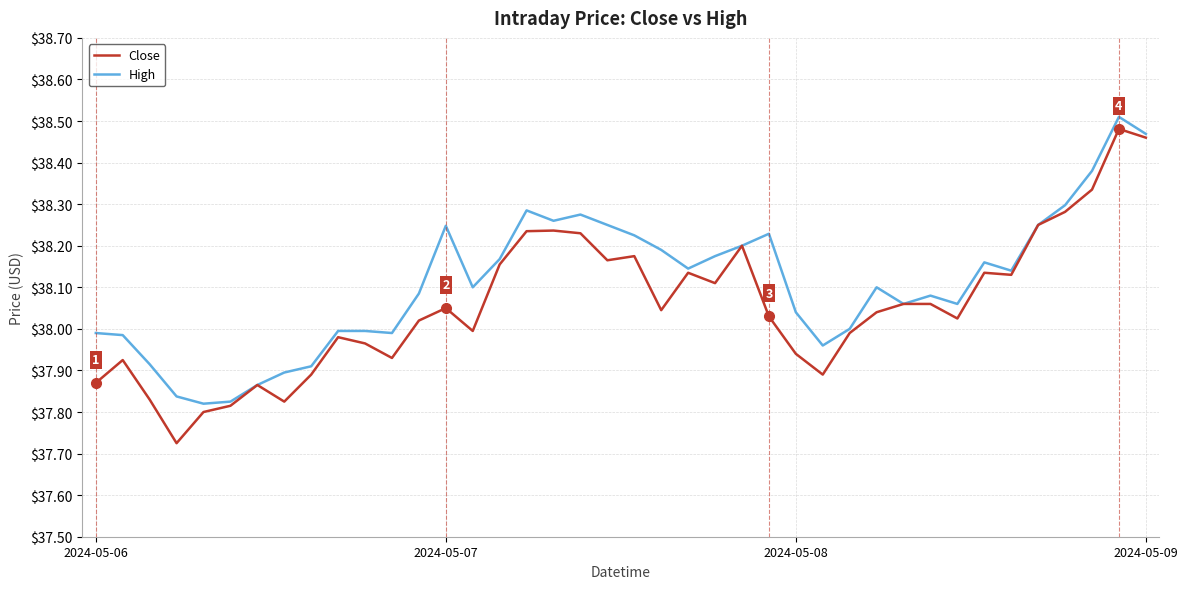

Which series has the largest total across all categories?

High